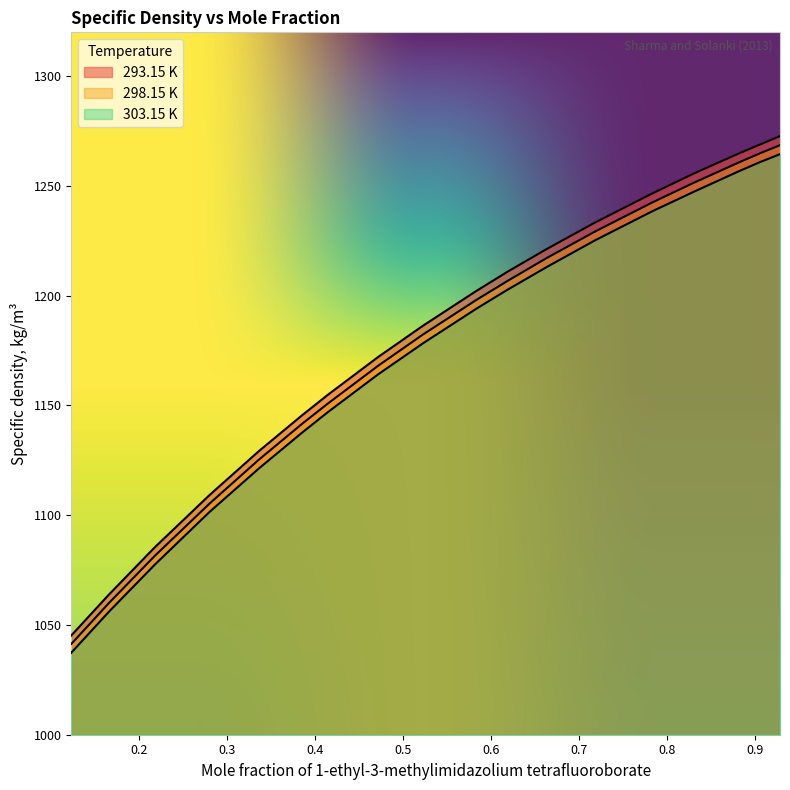

What is the value of the 298.15 K point at the 10th from the left?

1198.1